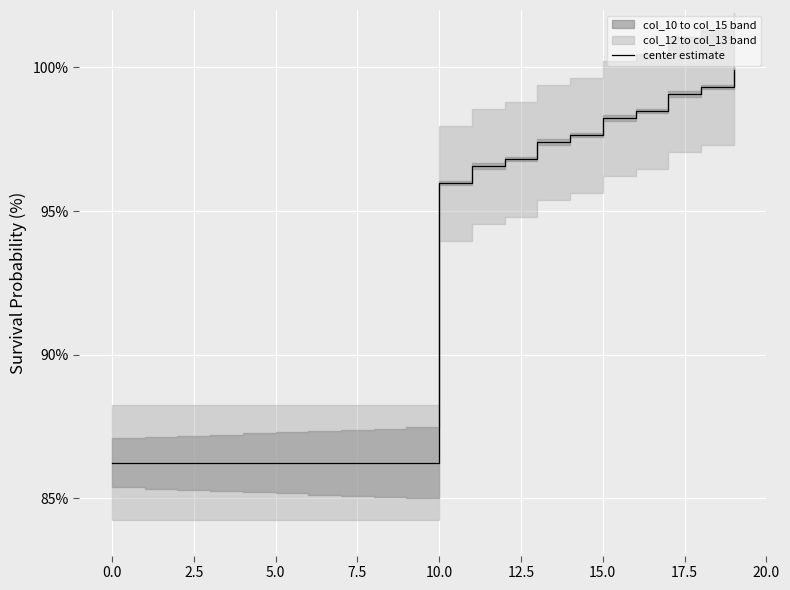

True or false: center estimate has a value of 98.2 at 15.0.

True